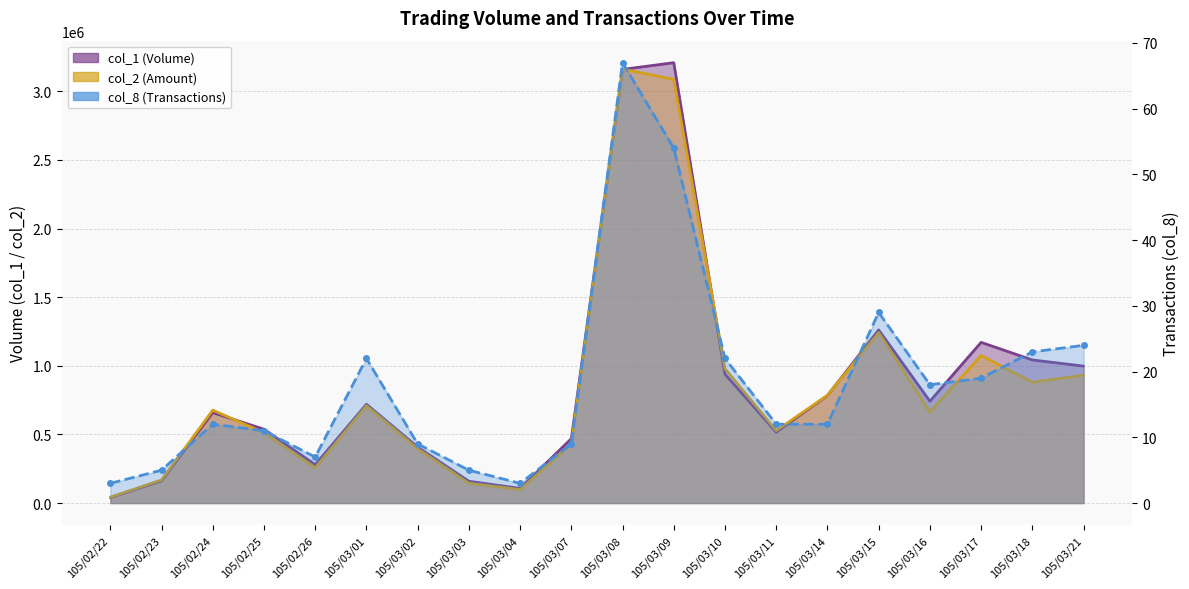

Approximately how many times larger is the value at 105/02/23 compared to 105/03/17?

0.3